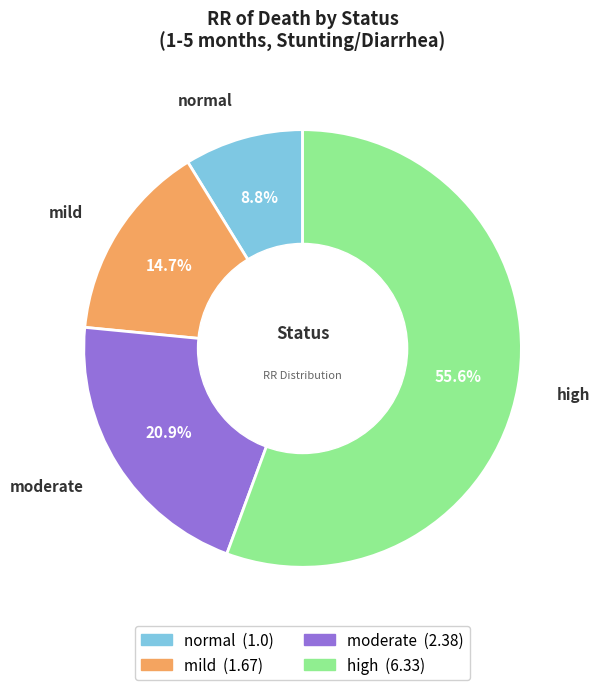

Rank the categories by value from lowest to highest.

normal, mild, moderate, high